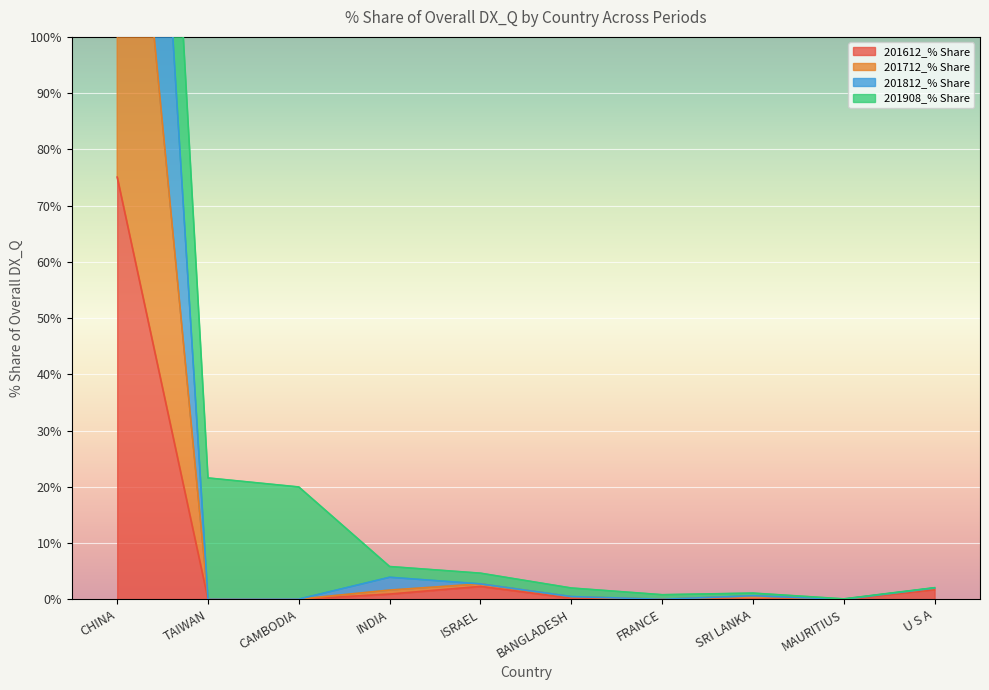

The value of 201612_% Share at TAIWAN is -51.6. True or false?

False